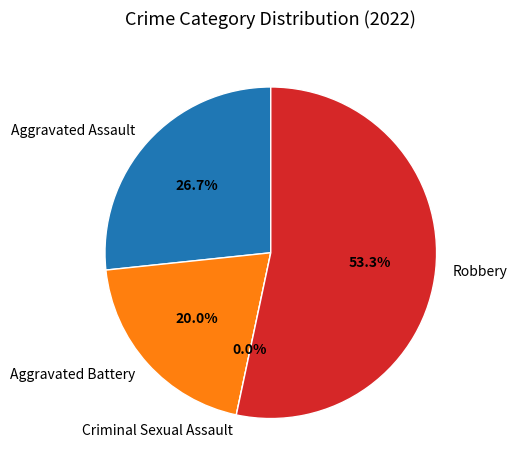

What is the smallest slice in the pie chart?

Criminal Sexual Assault